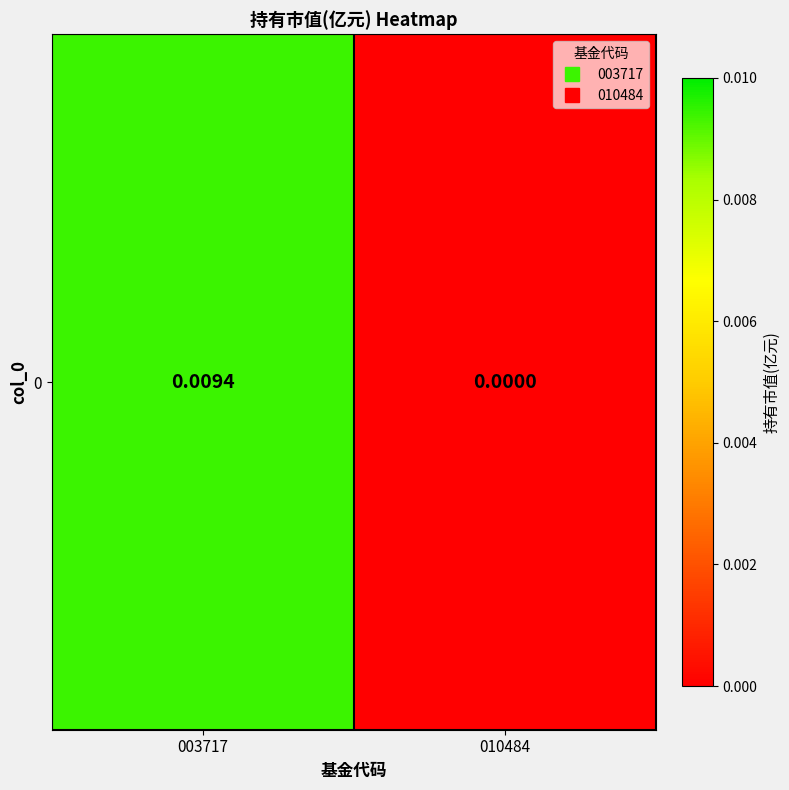

Rank the categories by value from highest to lowest.

003717, 010484